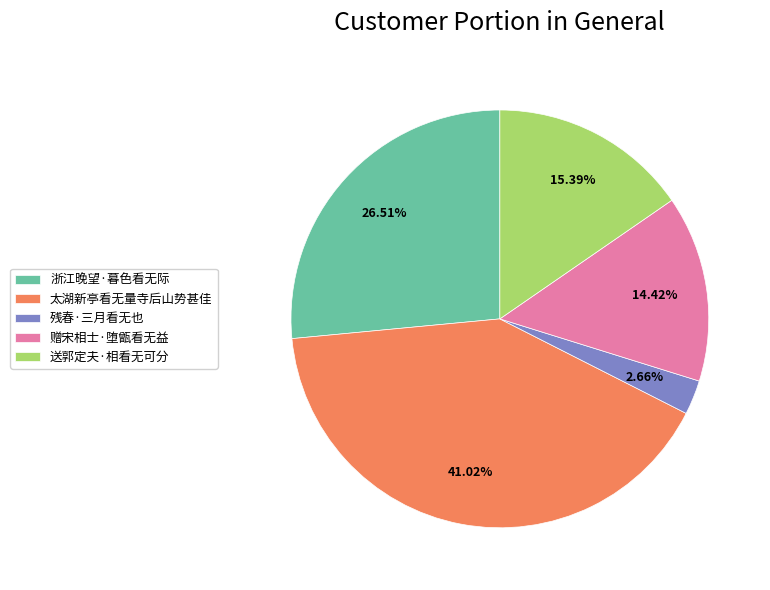

Between 太湖新亭看无量寺后山势甚佳 and 赠宋相士·堕甑看无益, which is larger?

太湖新亭看无量寺后山势甚佳